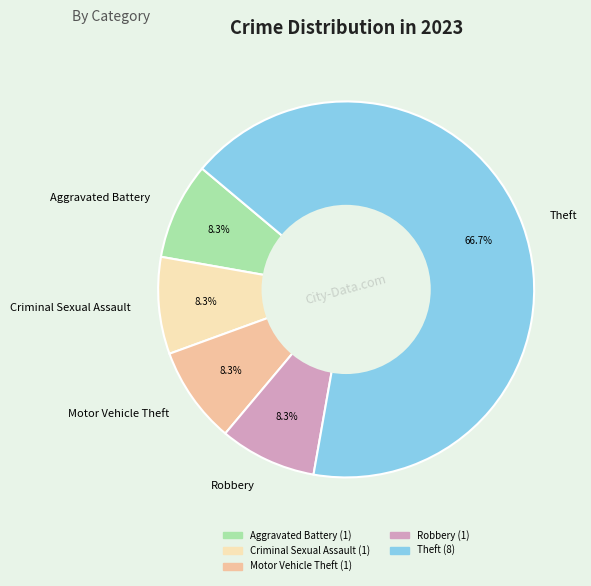

What percentage is the Theft slice, to the nearest percent?

67%